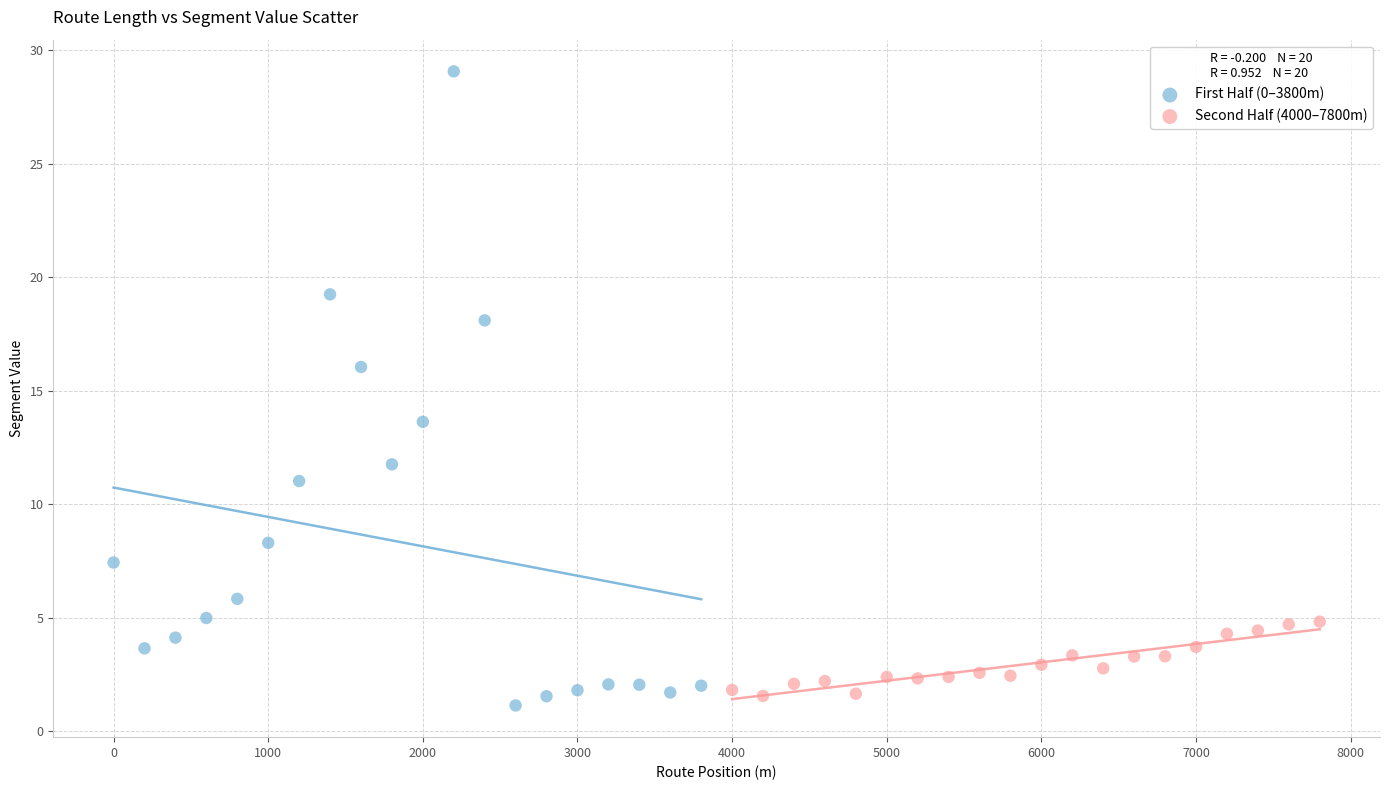

Which series reaches the maximum Y coordinate?

First Half (0–3800m)